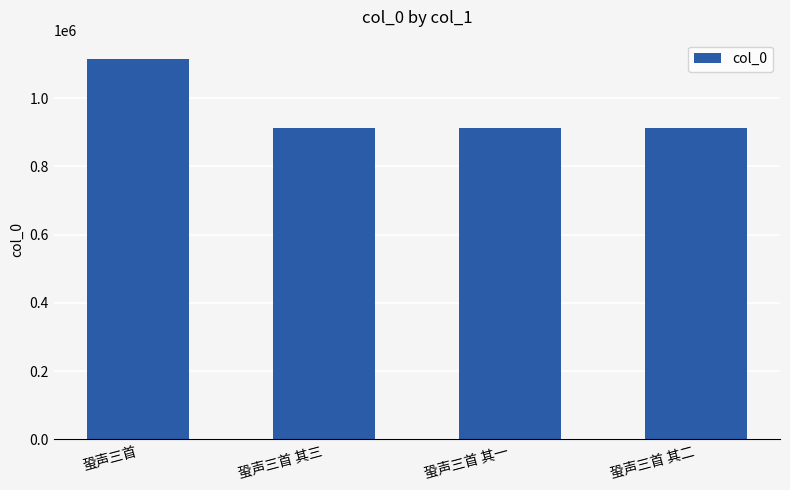

Is it true that the value at 蛩声三首 is 1115696?

True